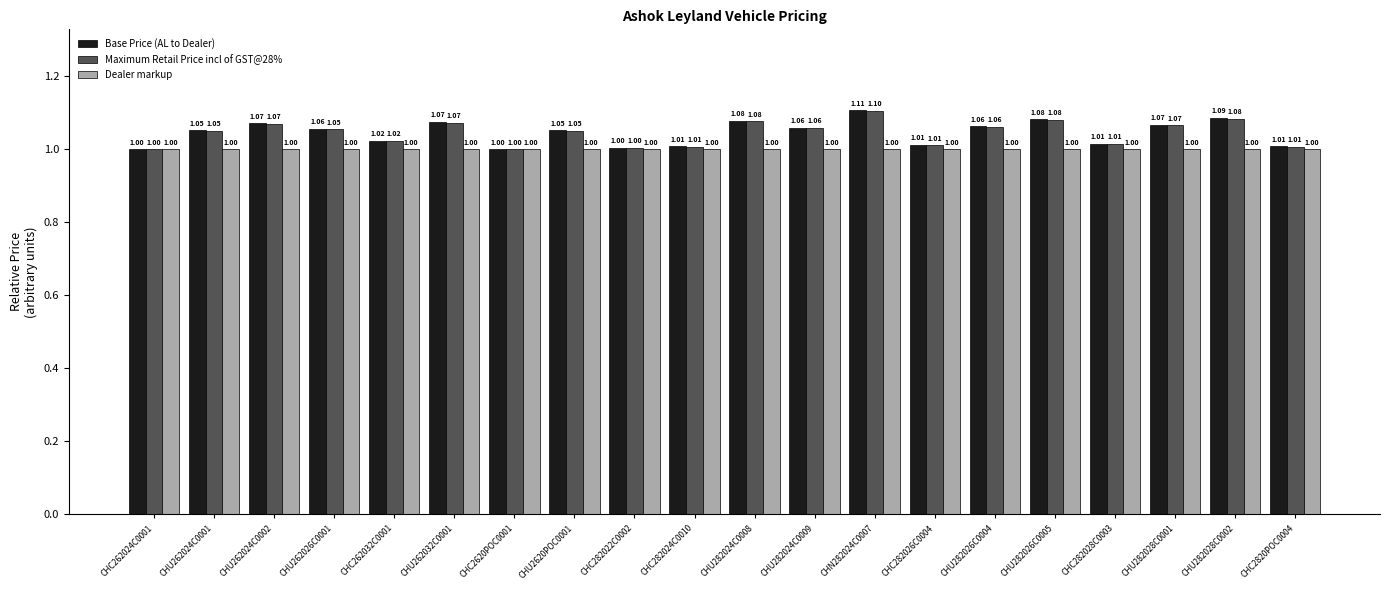

Is it true that Dealer markup equals 1.0 at CHC282026C0004?

True